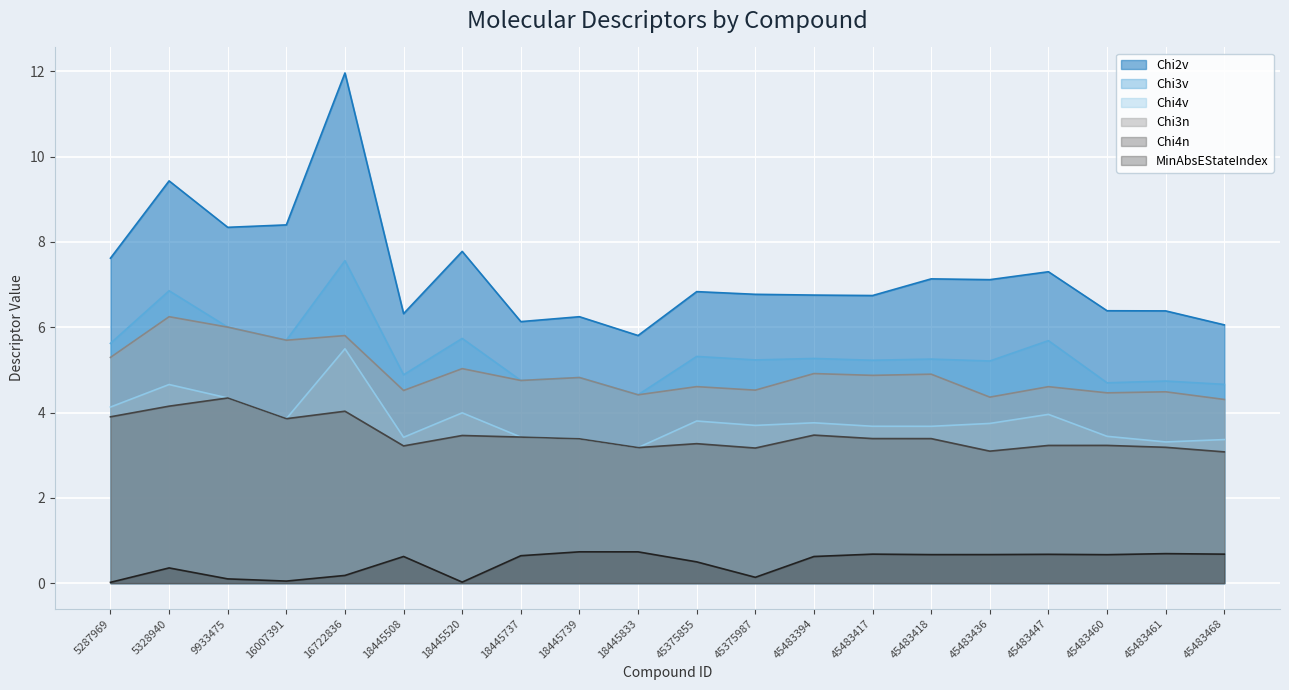

What is the difference between the maximum and second lowest values in the Chi3n series?

1.9